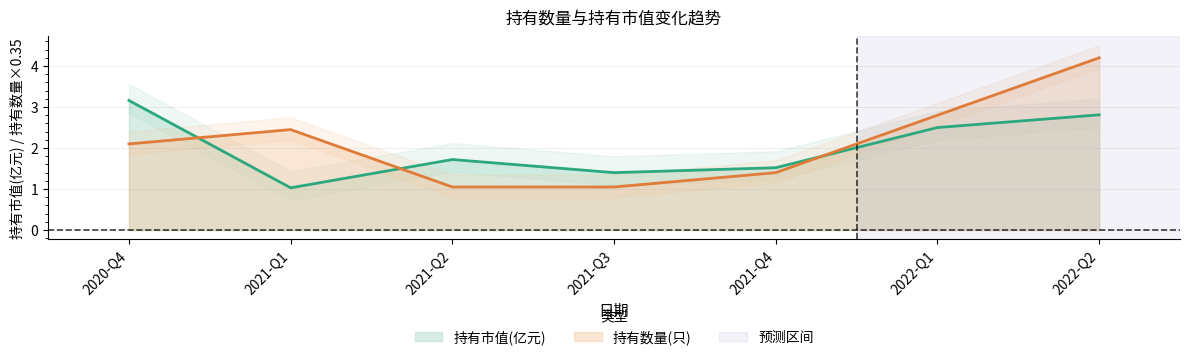

Where is 持有市值(亿元) nearest to the value 2?

2021-Q2